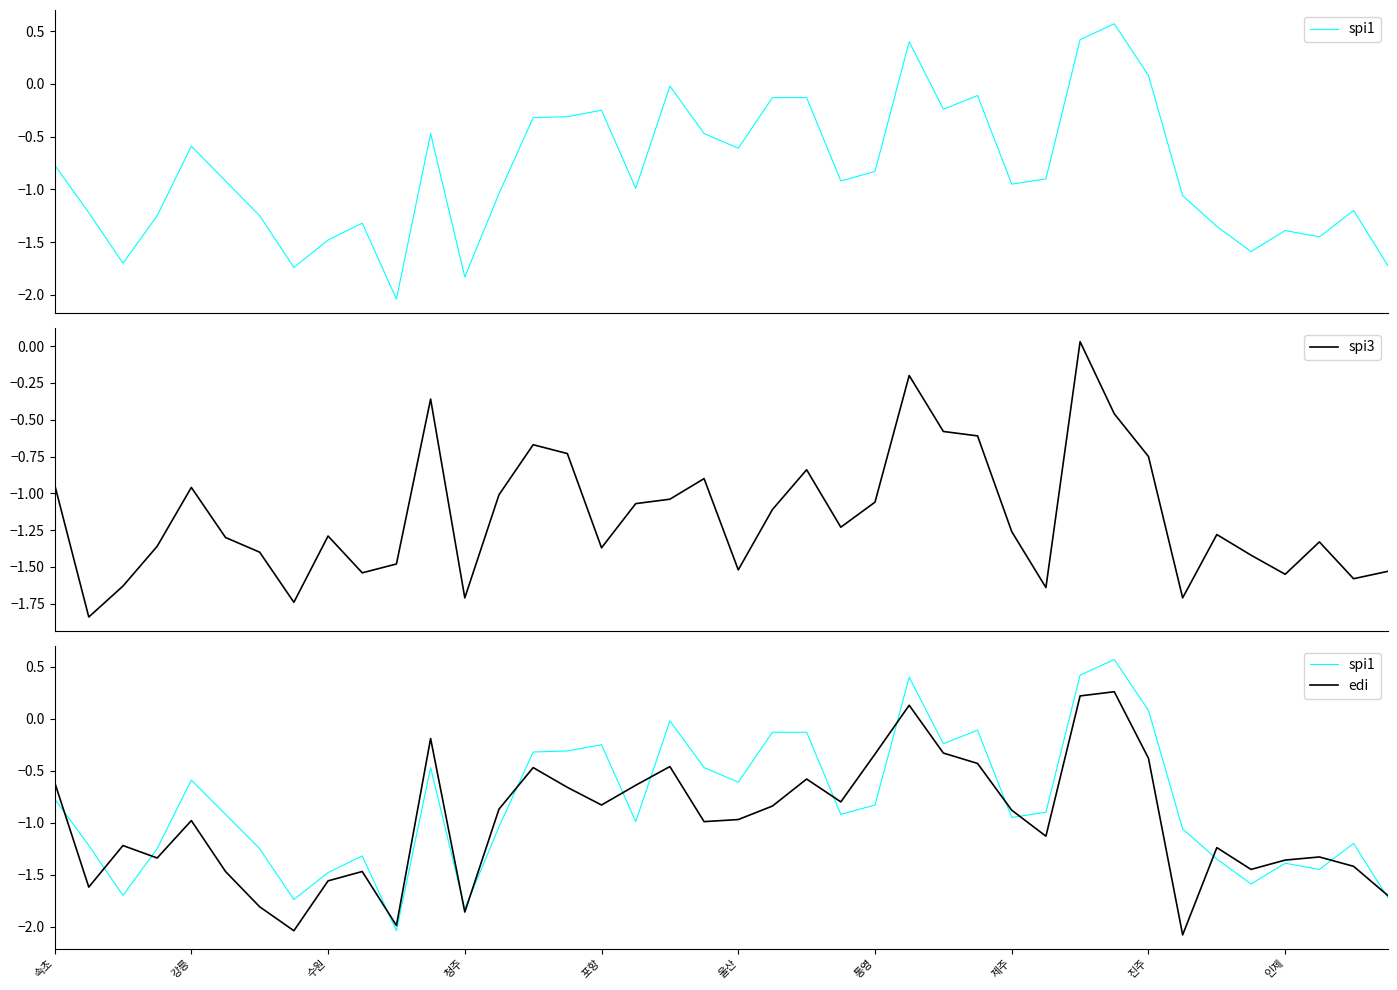

At which category is the sum across all series the highest?

30